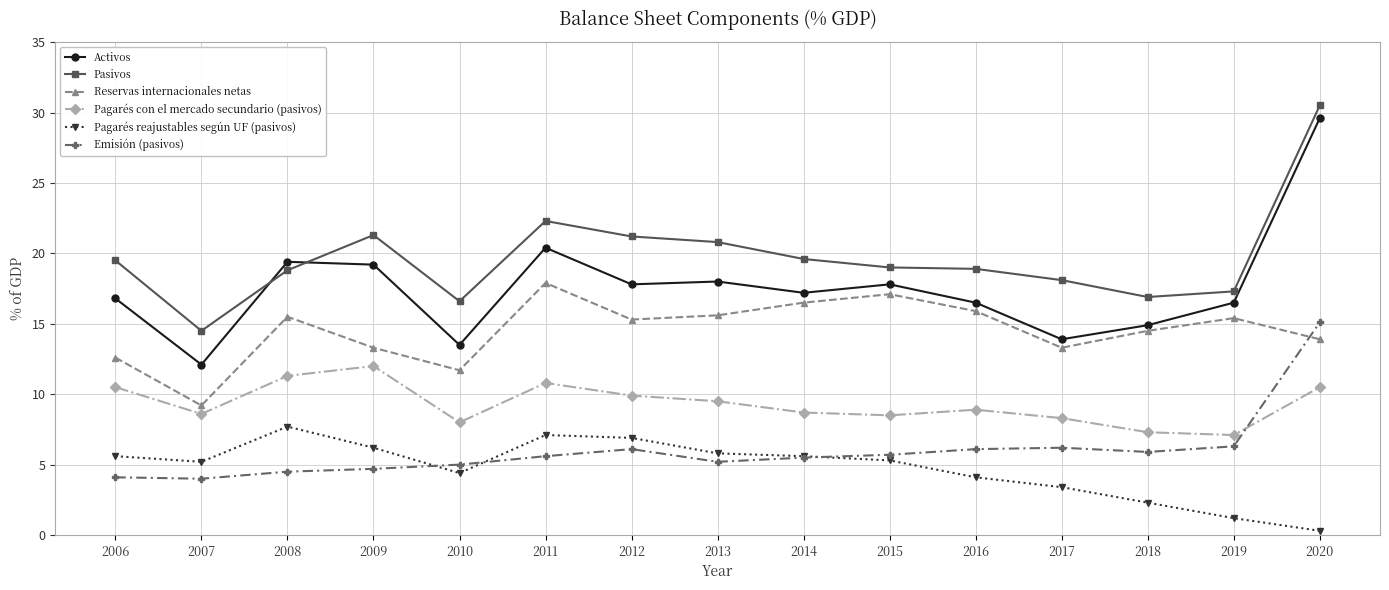

What is the value of the Pasivos point at the 2nd from the left?

14.5